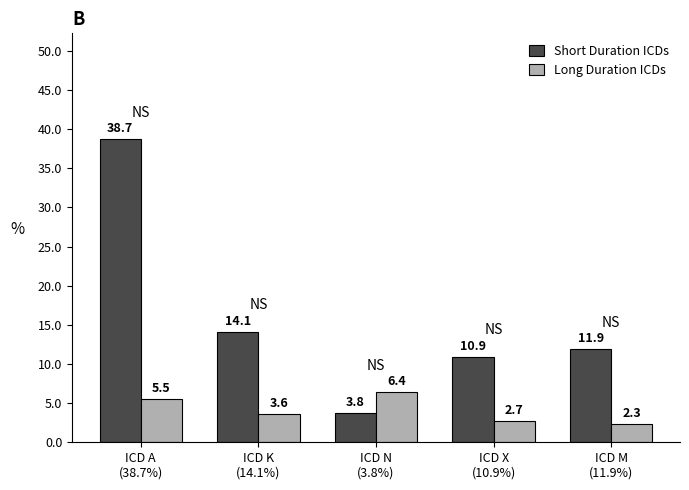

What is the label of the 5th bar from the right?

ICD A
(38.7%)